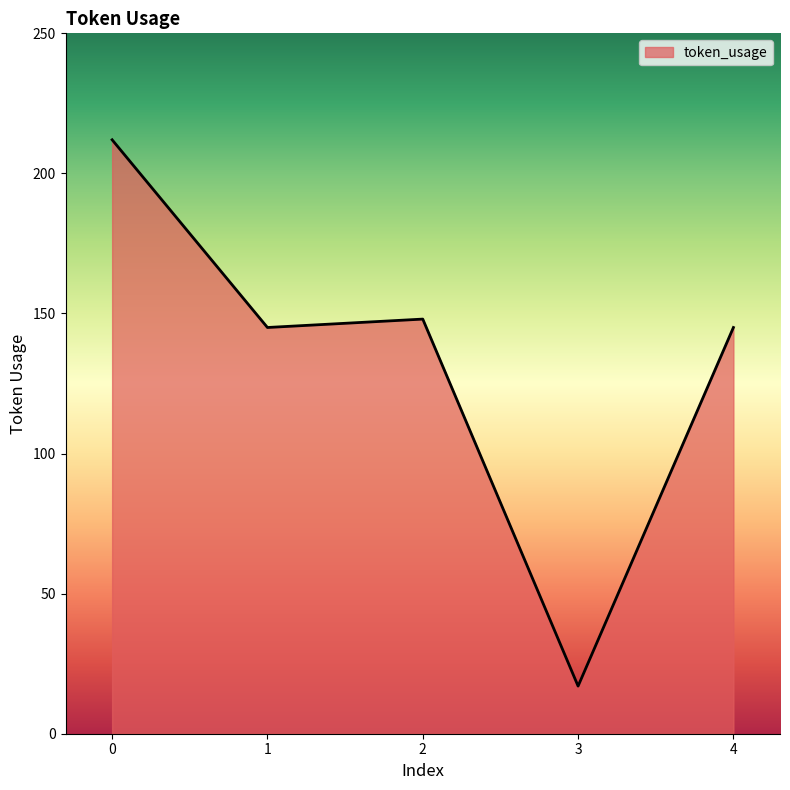

What is the ratio of the value at 1 to the value at 4?

1.0